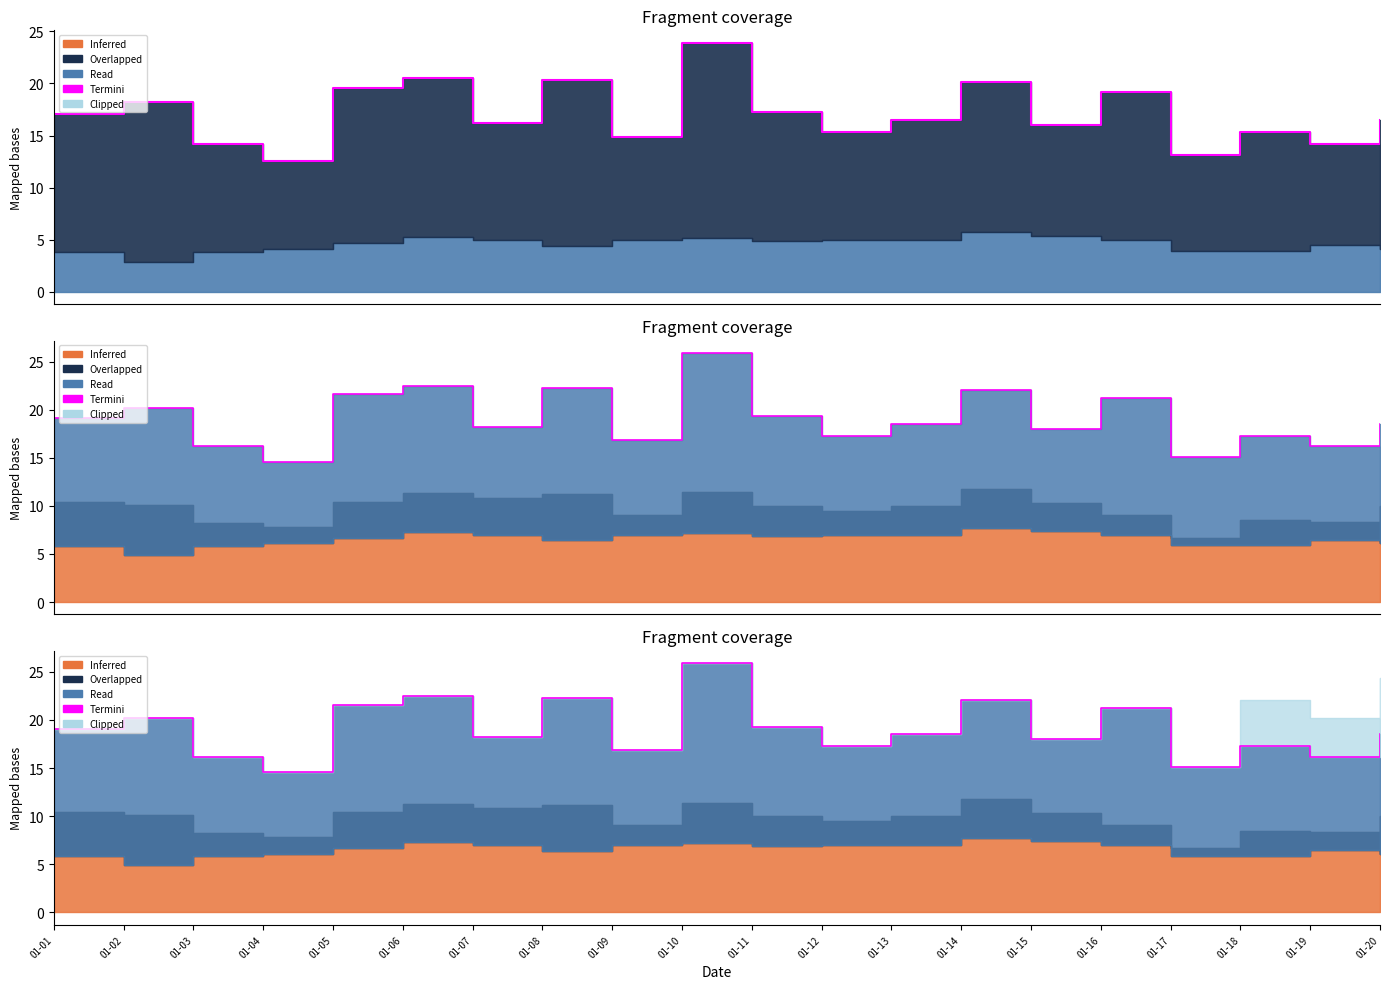

Count the number of categories in the chart.

20